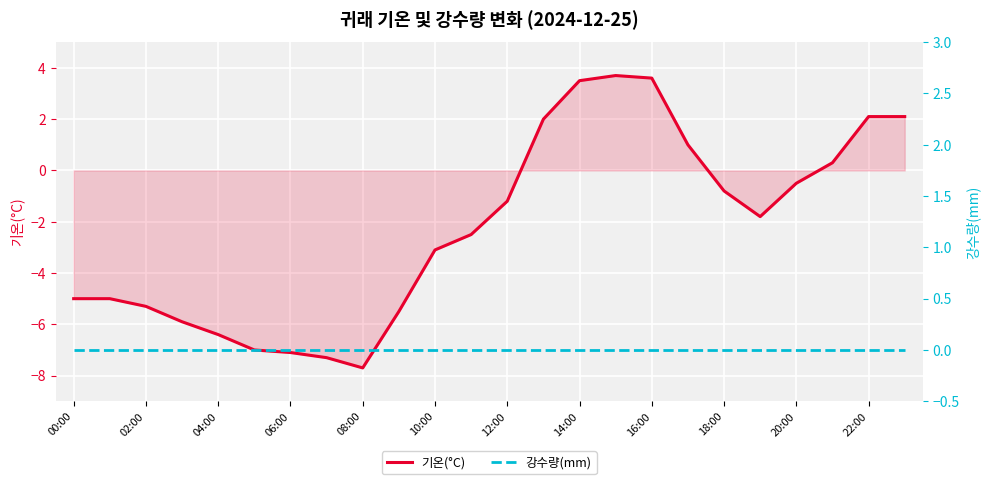

At which category is the sum across all series the highest?

15